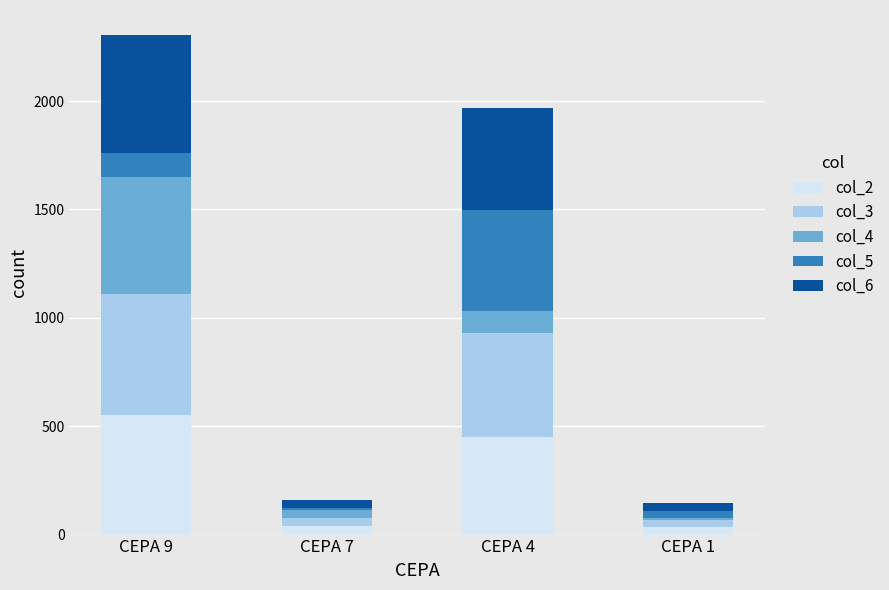

What is the total value across all series at CEPA 9?

2305